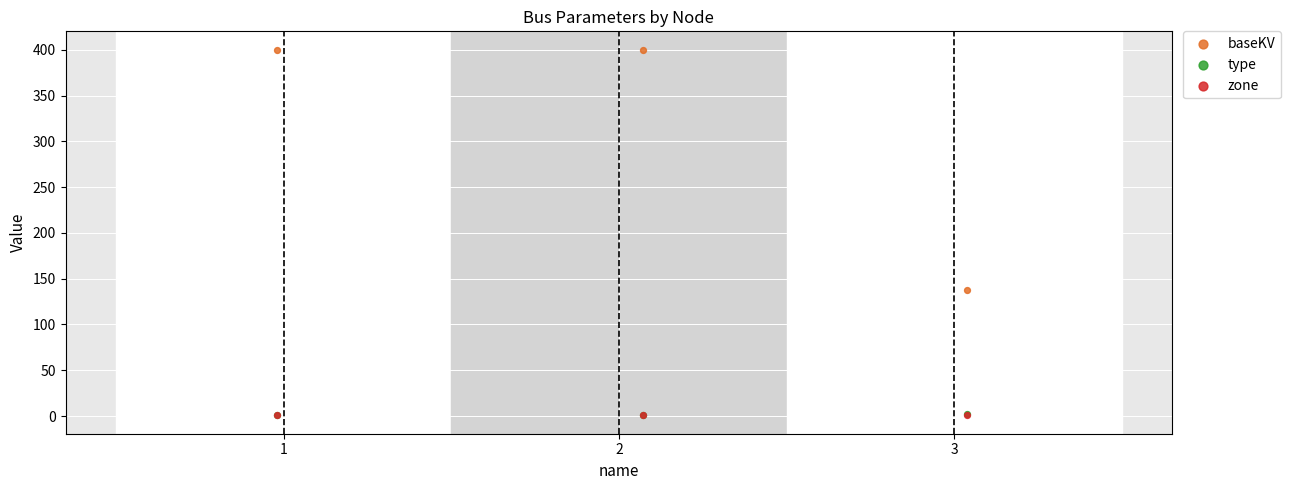

What are all the series names shown in the legend?

baseKV, type, zone